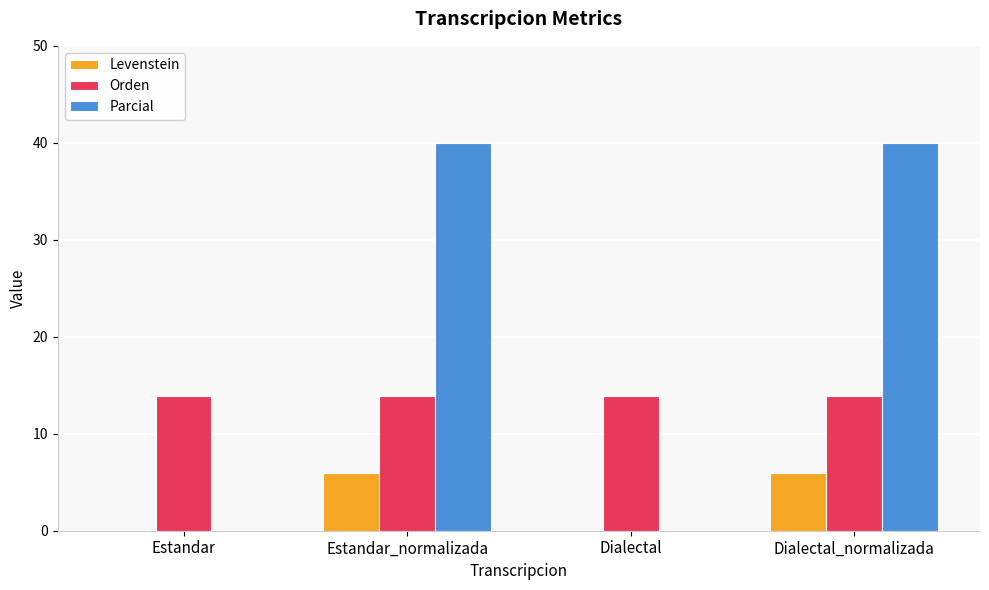

The Levenstein series shows 0.0 at Estandar. True or false?

True